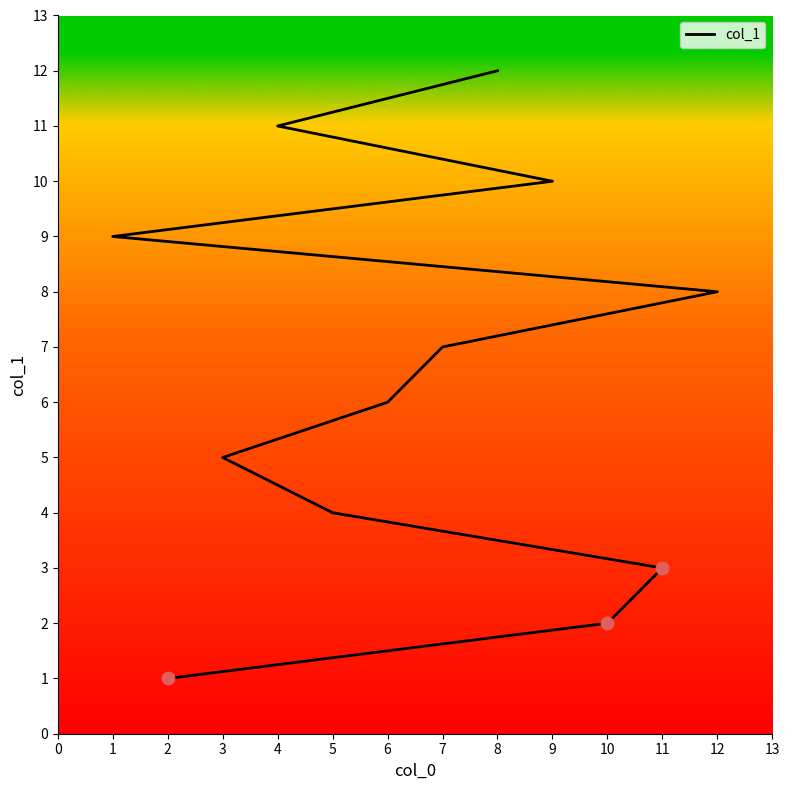

Between 11 and 10, which is larger?

11